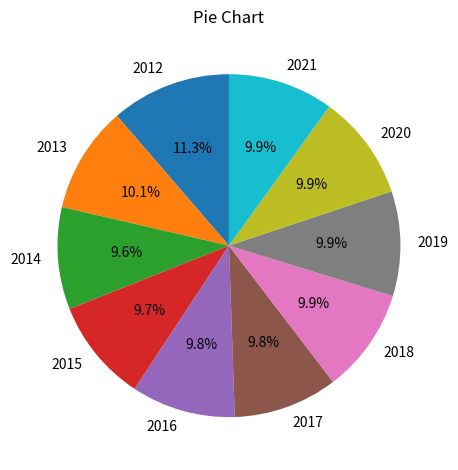

Does any single category account for the majority?

No